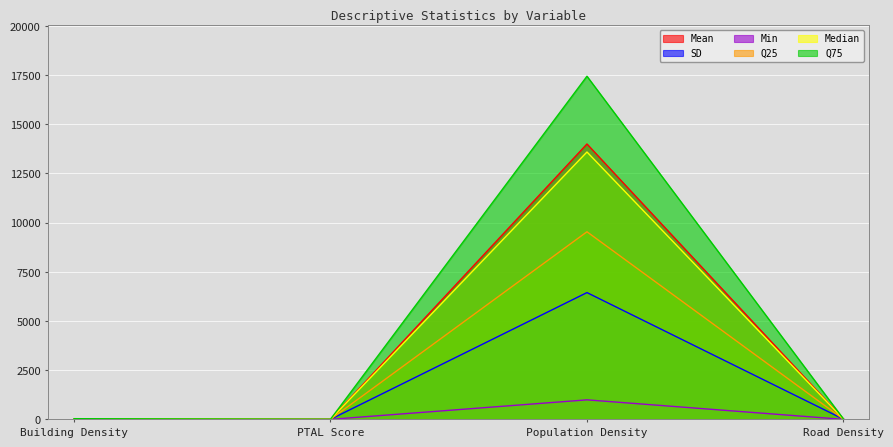

Which series changed the most between Building Density and PTAL Score?

Q75